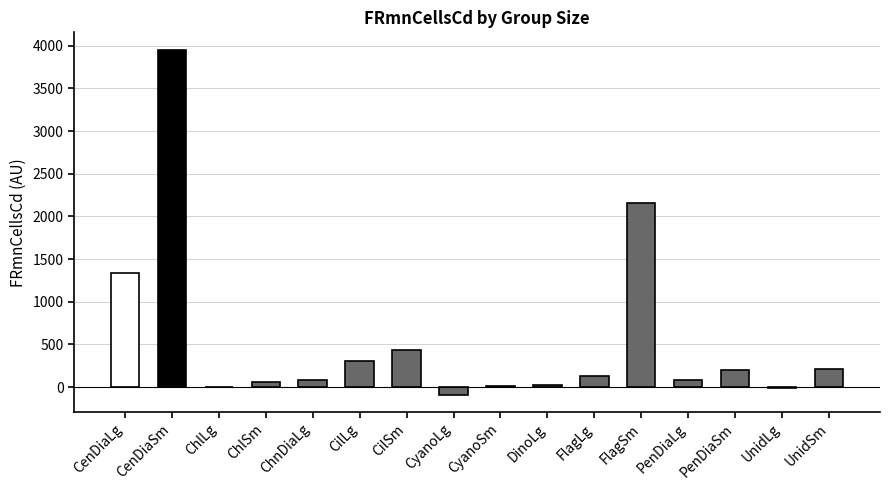

Are the bars horizontal?

No